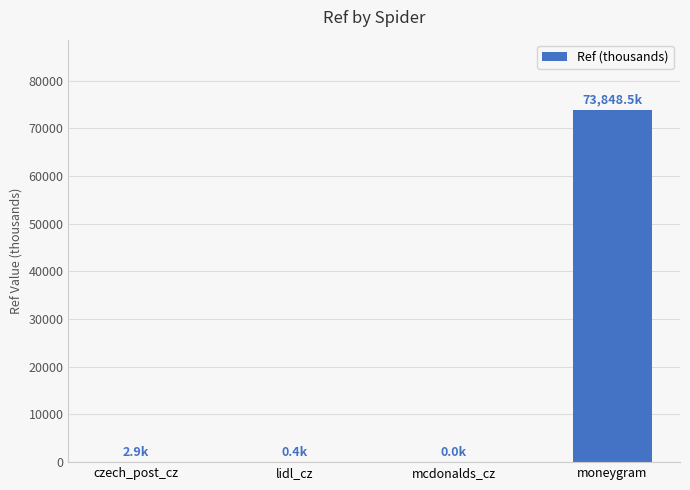

Between mcdonalds_cz and moneygram, which is larger?

moneygram